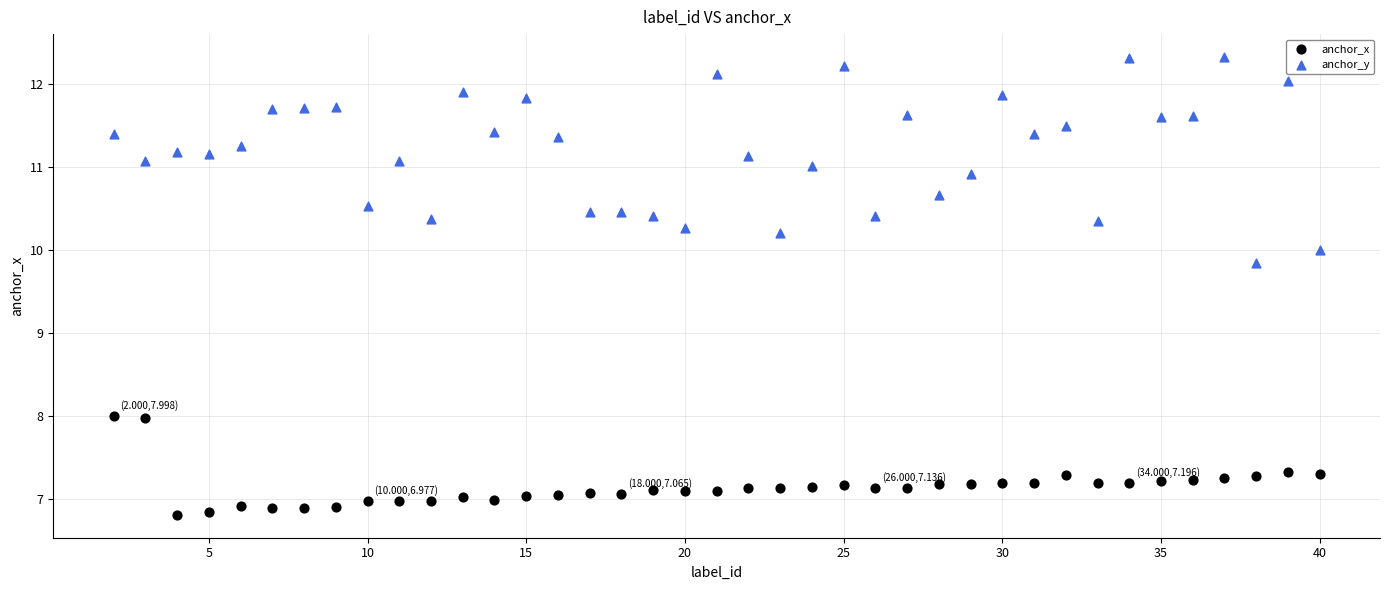

Across all data points, what is the range of X values (max minus min)?

38.0